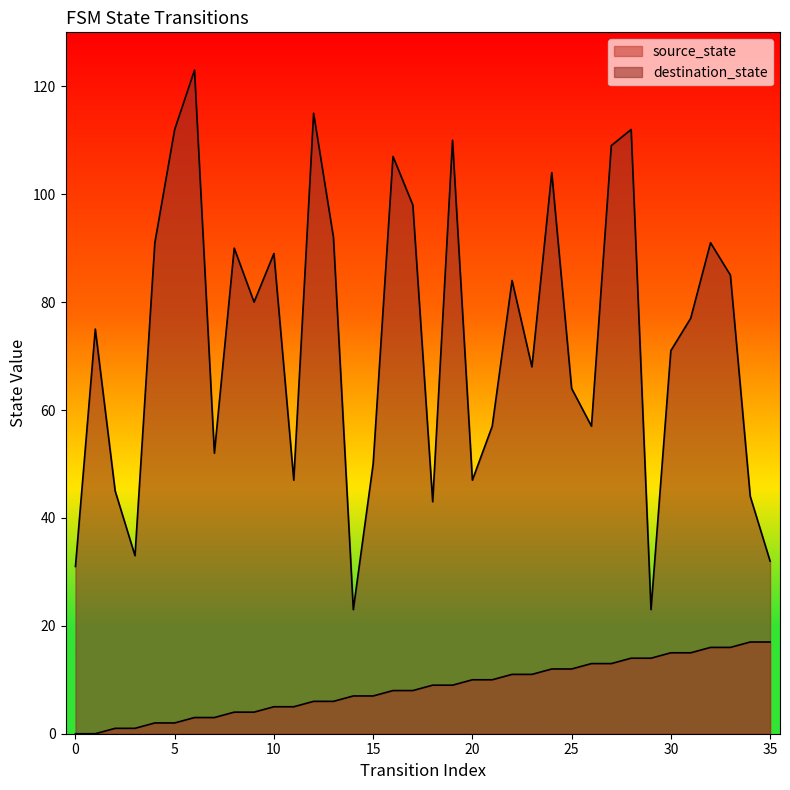

Rank the categories by source_state value from highest to lowest.

34, 35, 32, 33, 30, 31, 28, 29, 26, 27, 24, 25, 22, 23, 20, 21, 18, 19, 16, 17, 14, 15, 12, 13, 10, 11, 8, 9, 6, 7, 4, 5, 2, 3, 0, 1